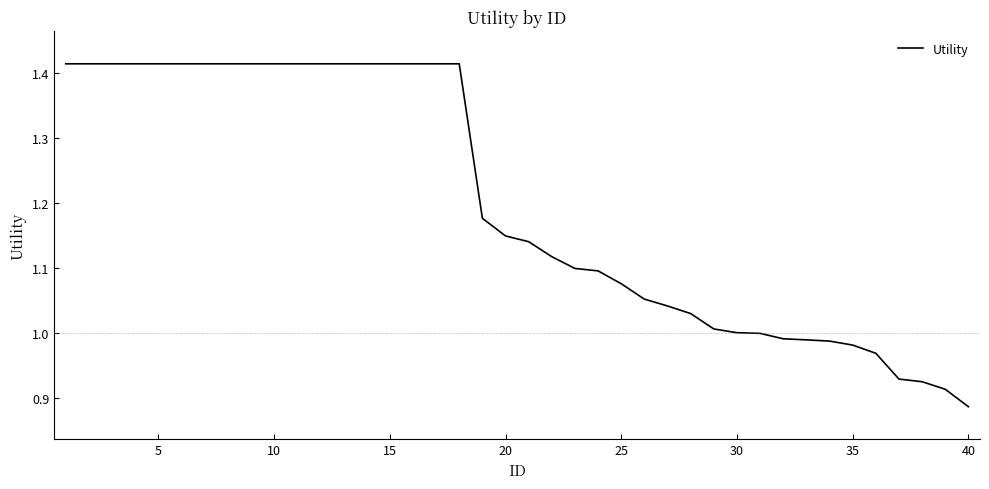

What is the difference between the maximum and minimum values?

0.5